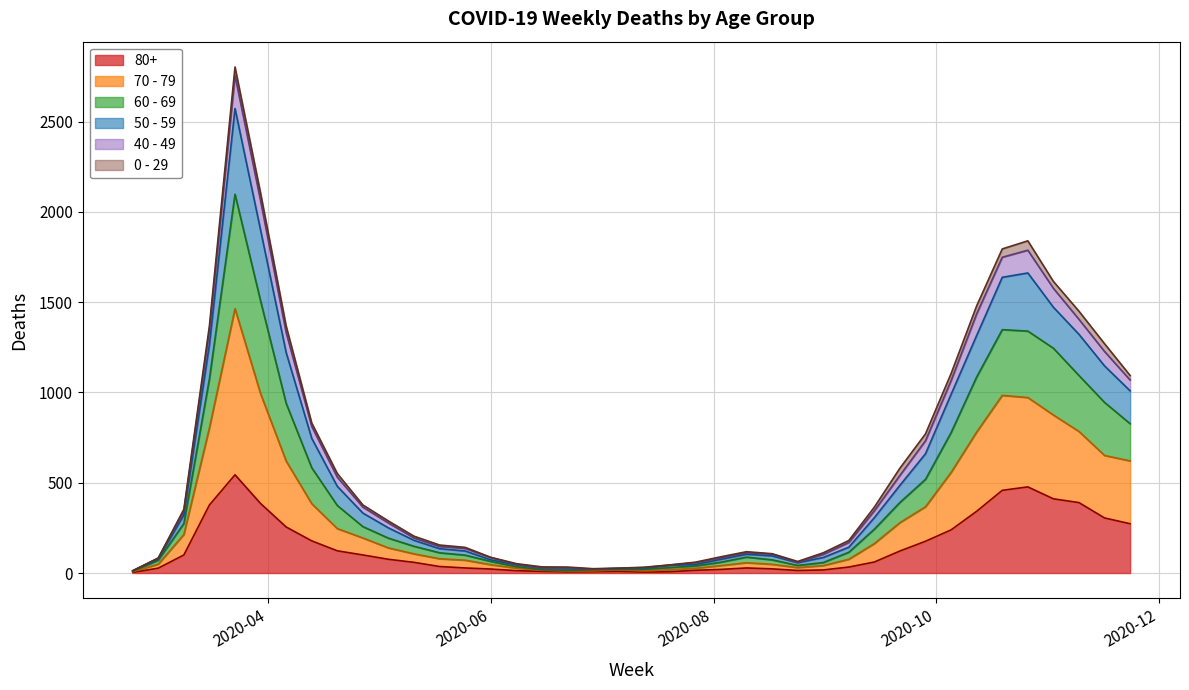

What is the smallest value displayed?

3